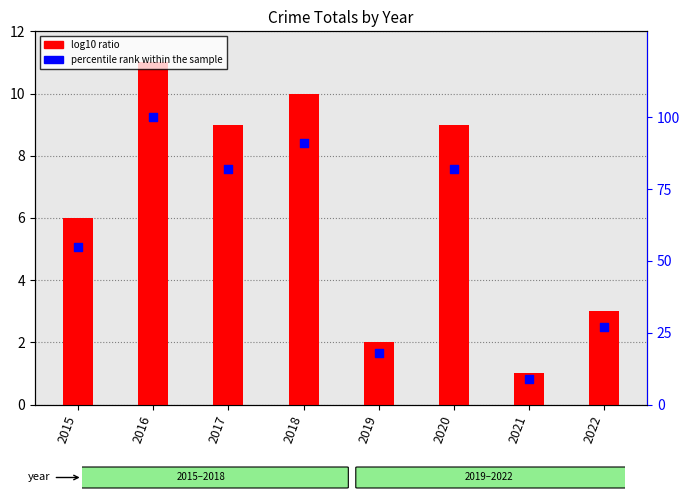

At which category is the sum across all series the highest?

2016